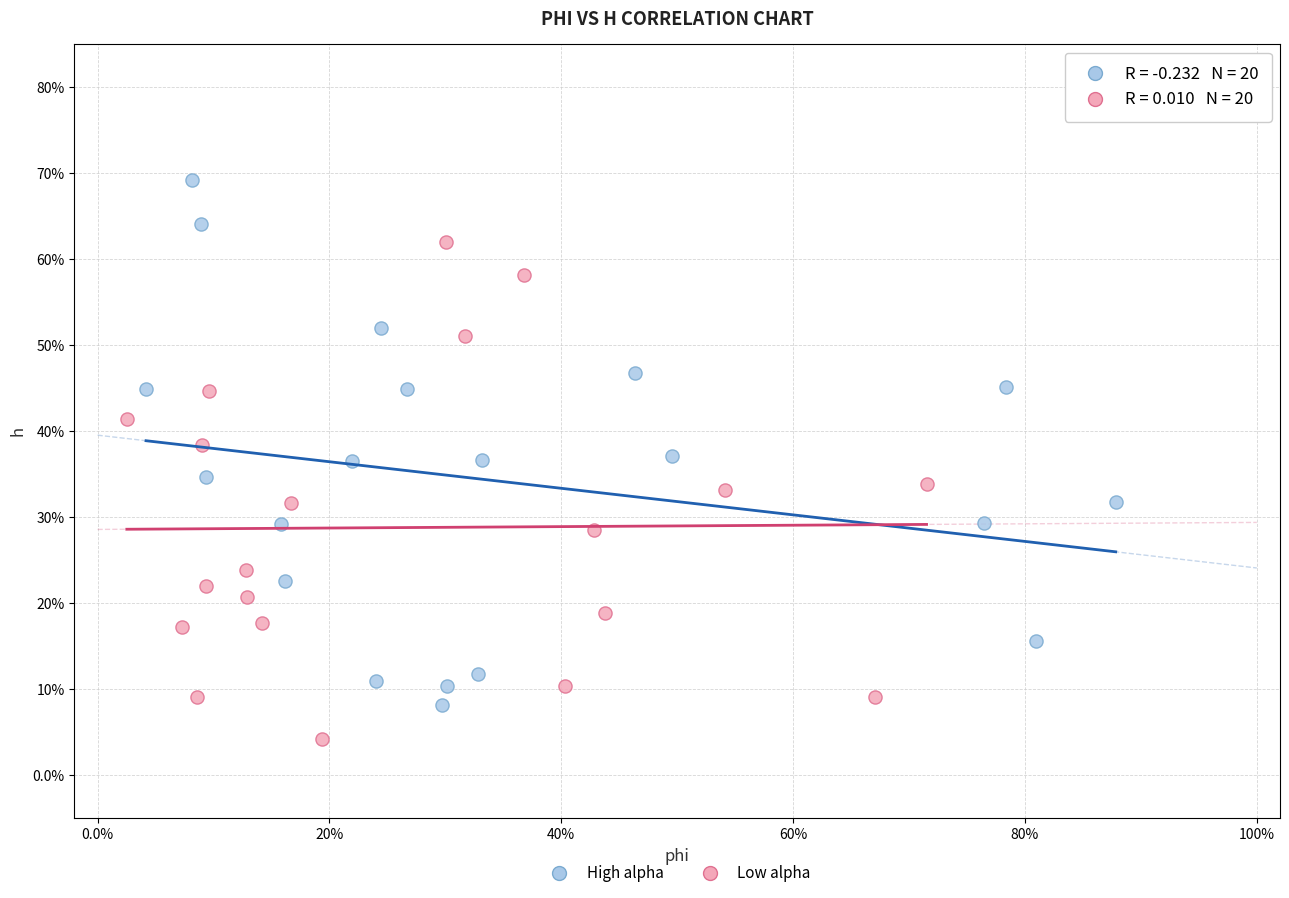

What are all the series names shown in the legend?

High alpha, Low alpha